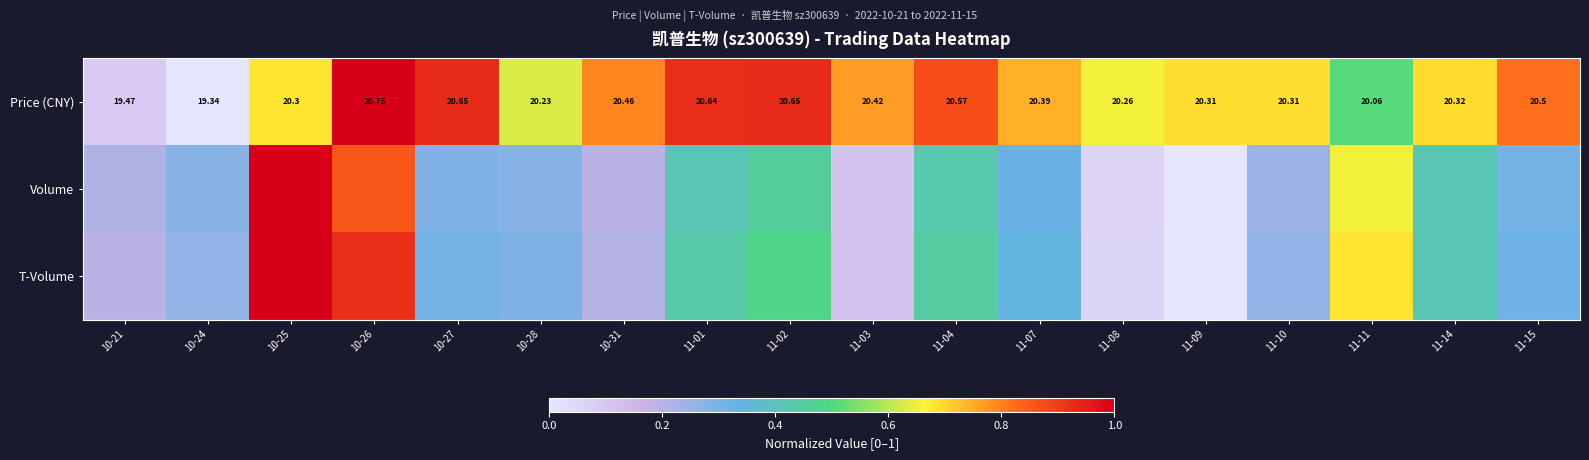

Which category has the lowest value in the T-Volume series?

11-09